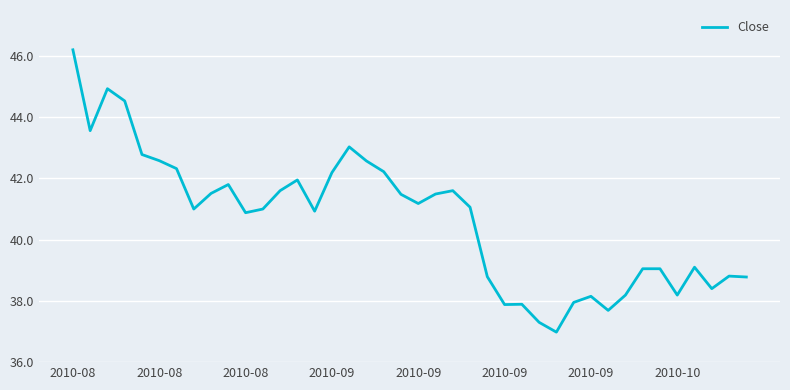

What is the smallest value displayed?

37.0